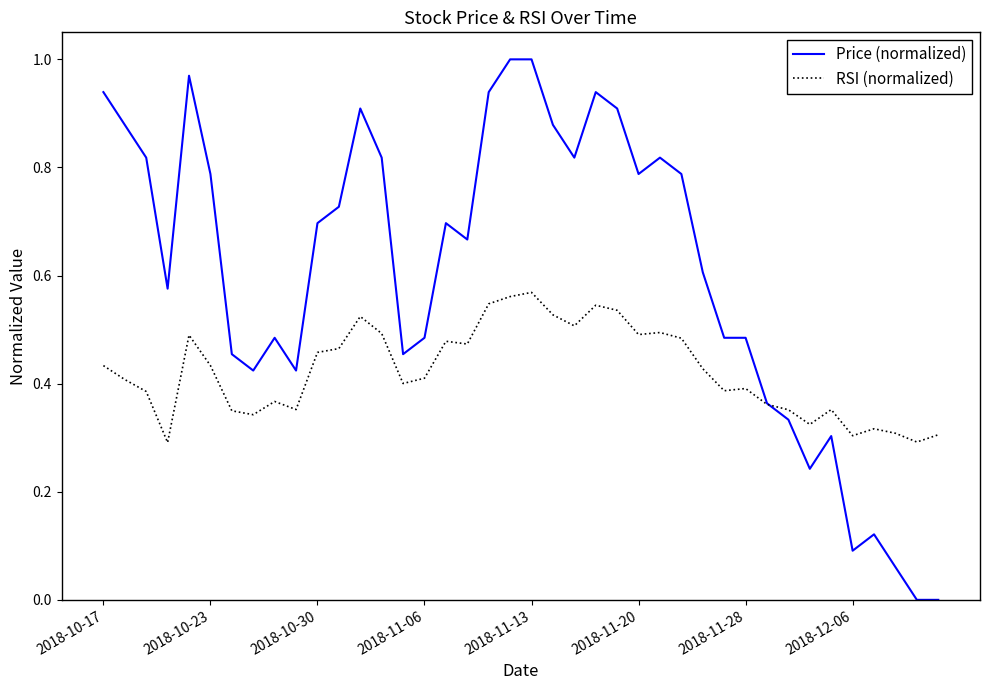

List the series in order of their overall mean, lowest first.

RSI (normalized), Price (normalized)